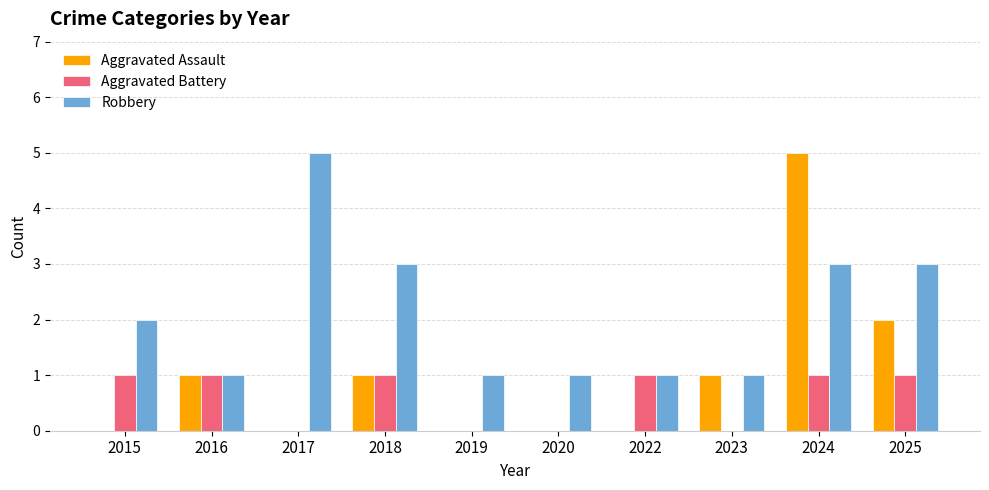

How many series are shown in this chart?

3